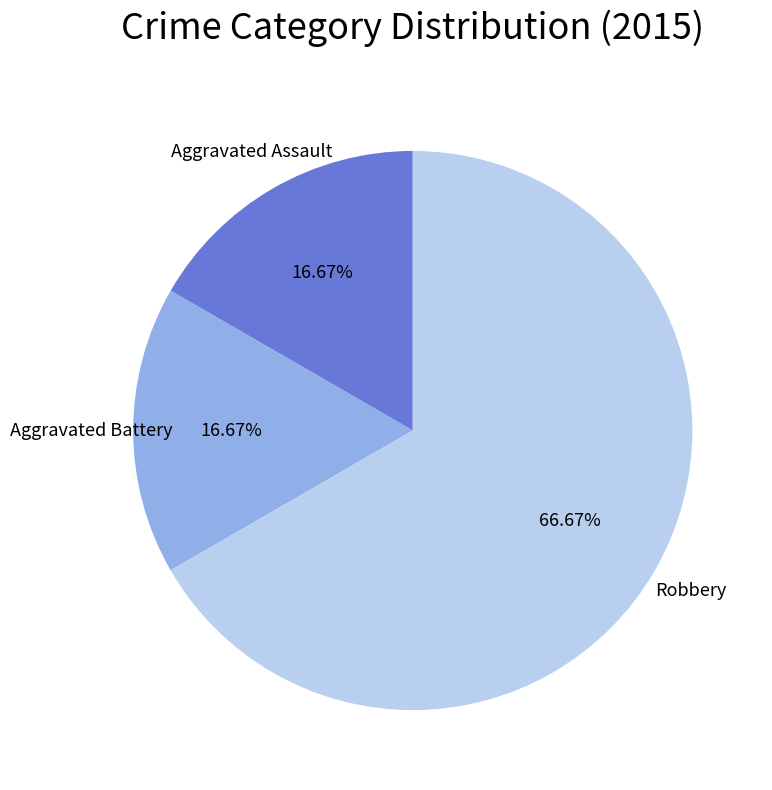

Does any single category account for the majority?

Yes